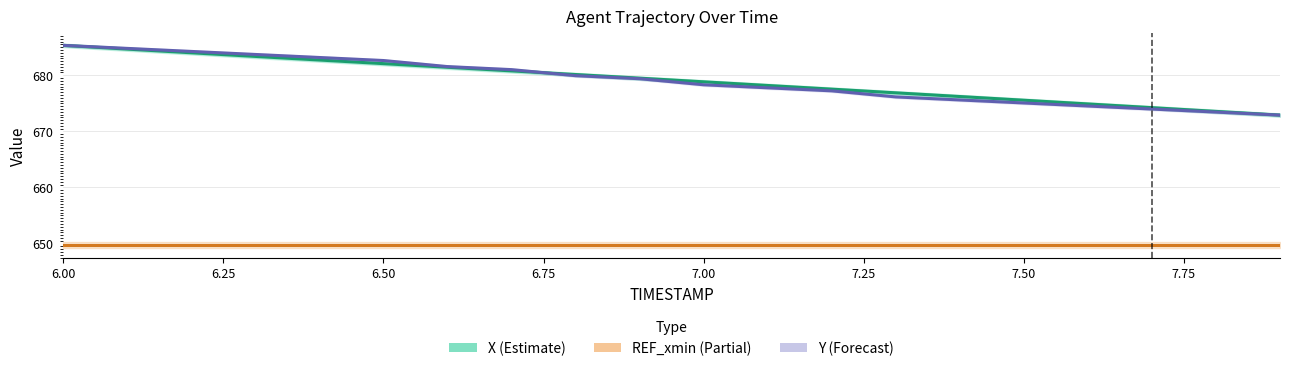

True or false: Y (Forecast) has more than 2 points higher than both neighbors.

False